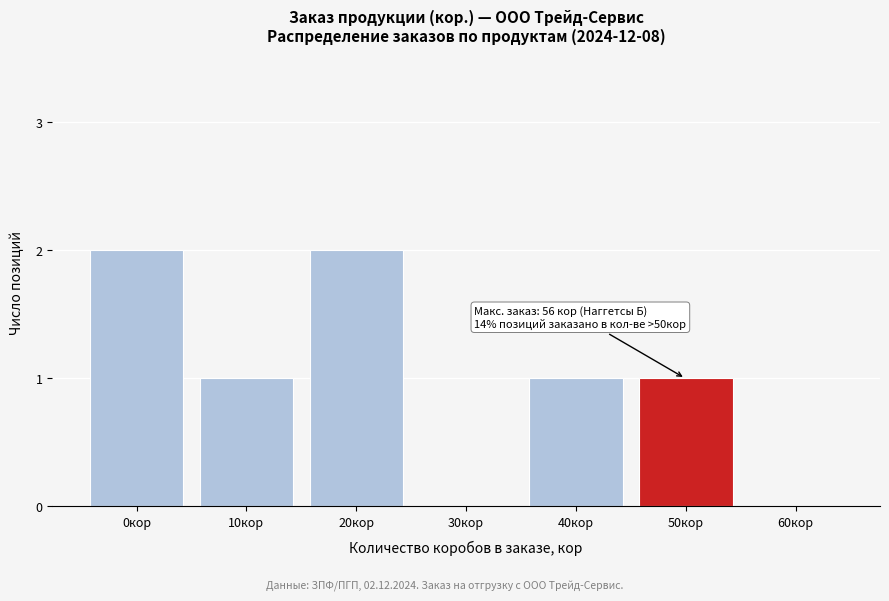

Reading left to right, extract all data points from this chart.

0кор=2	10кор=1	20кор=2	30кор=0	40кор=1	50кор=1	60кор=0